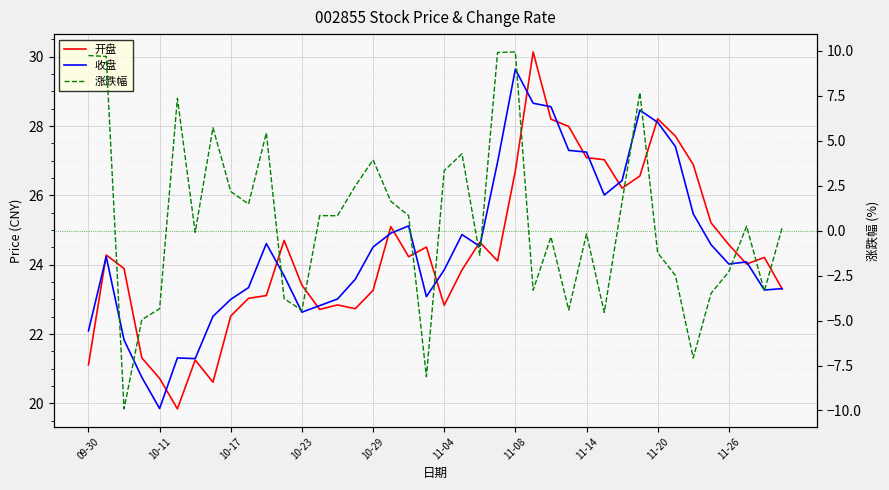

Where does the 涨跌幅 series first go above 0?

09-30